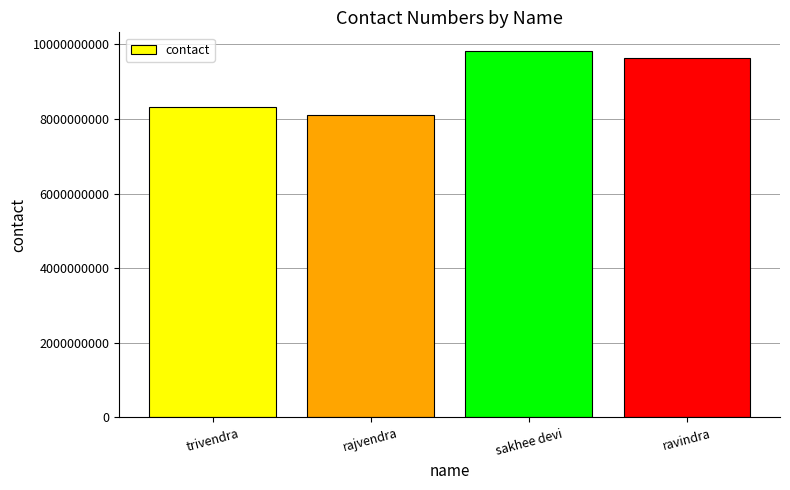

List the labels in order of value, smallest first.

rajvendra, trivendra, ravindra, sakhee devi